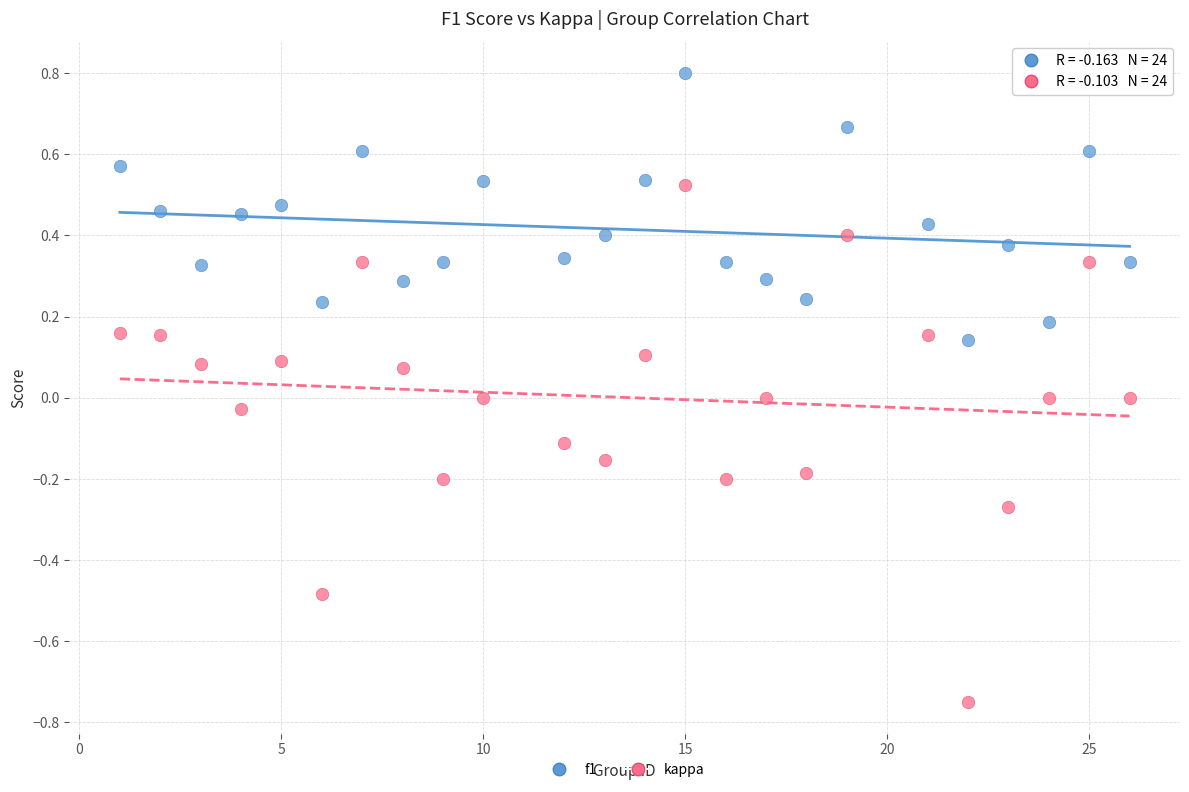

Across all data points, what is the range of X values (max minus min)?

25.0